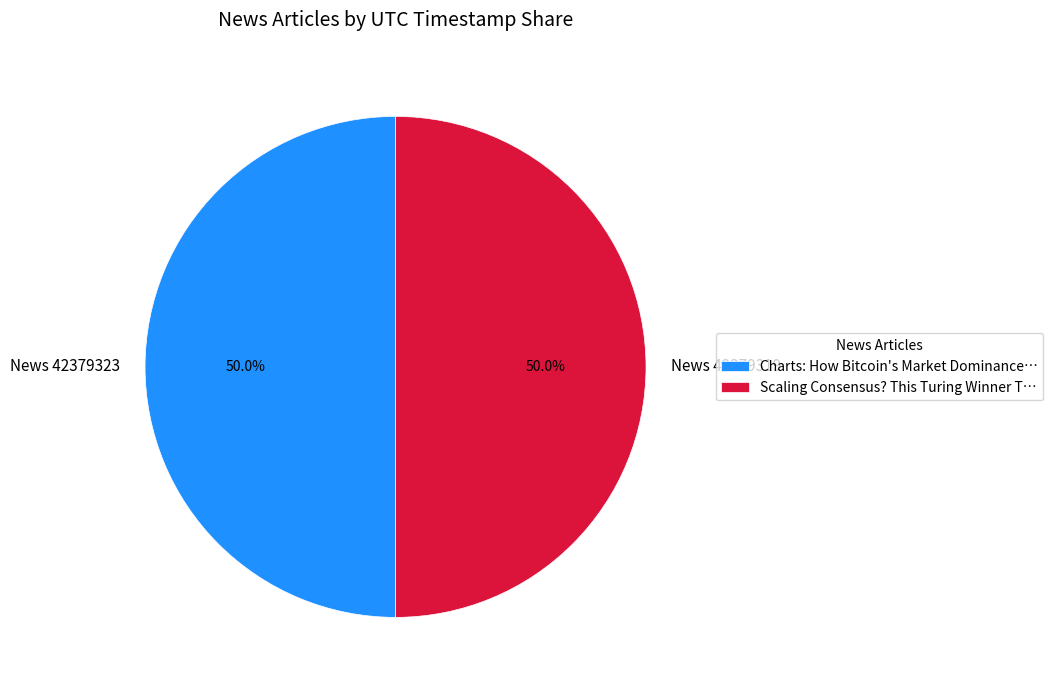

What is the ratio of the value at News 42379319 to the value at News 42379323?

1.0